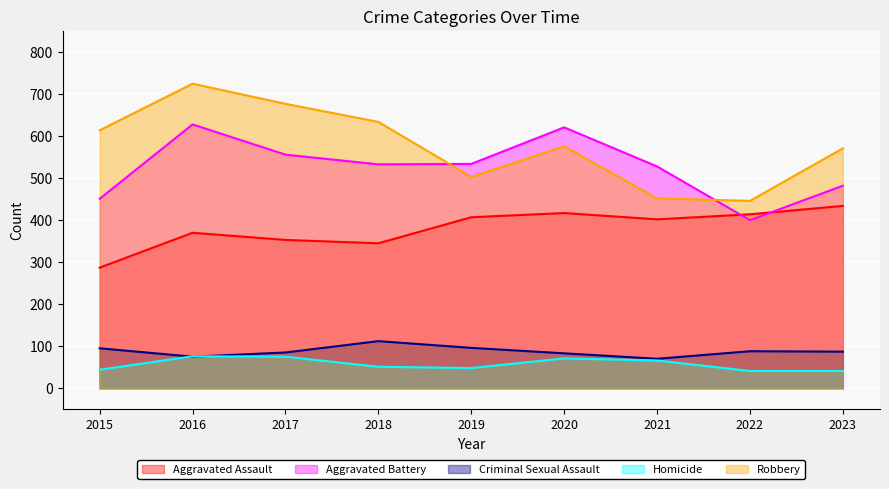

Between 2015 and 2016, which series saw the biggest shift?

Aggravated Battery